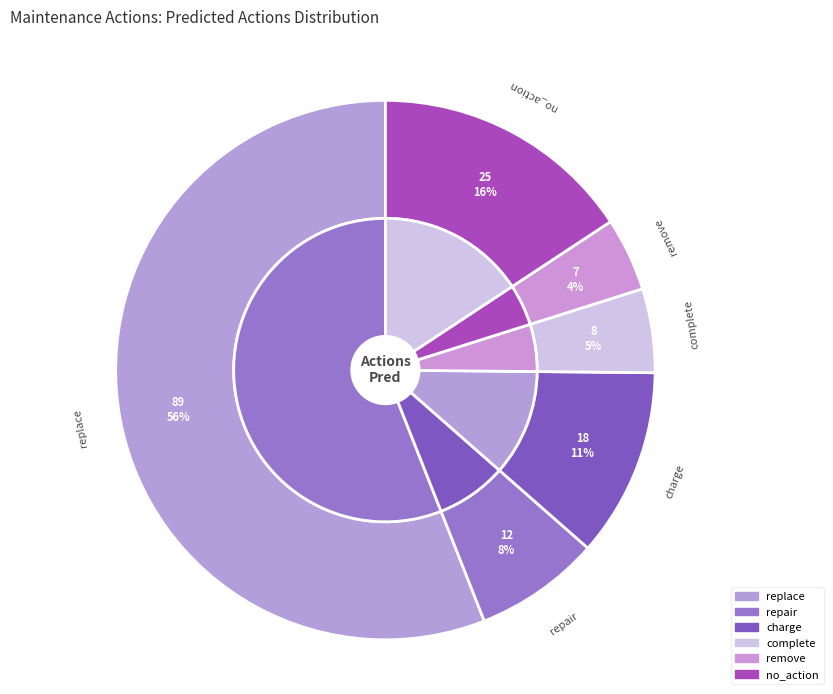

How much of the chart is everything except (u'complete',)?

95.0%